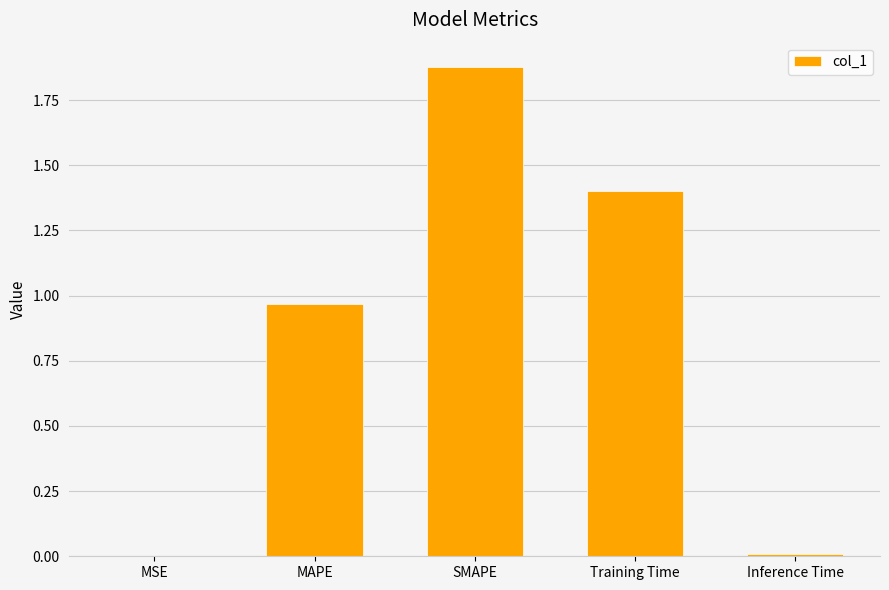

The value at MSE is 0.0. True or false?

True